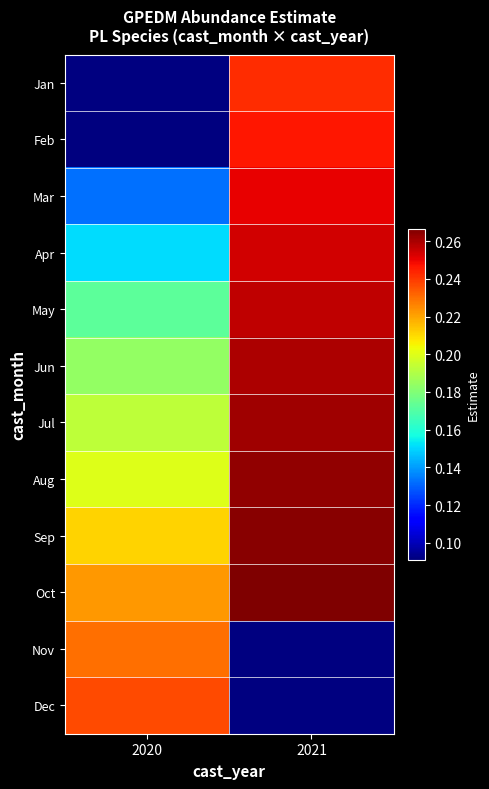

List the labels in order of May value, largest first.

2021, 2020